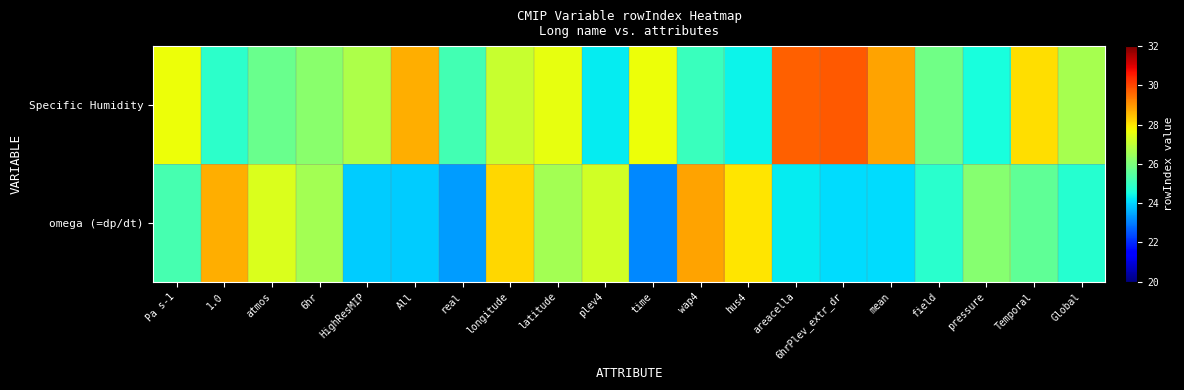

Which series has the largest total across all categories?

Specific Humidity